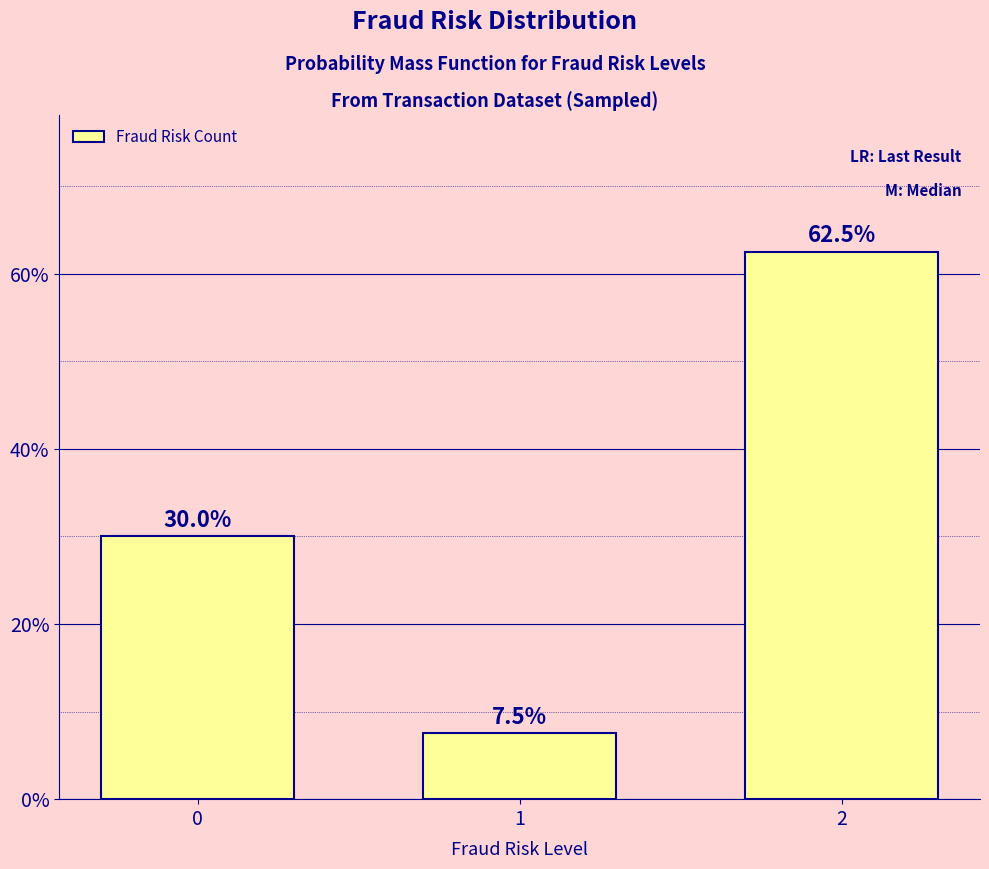

What is the smallest value displayed?

7.5